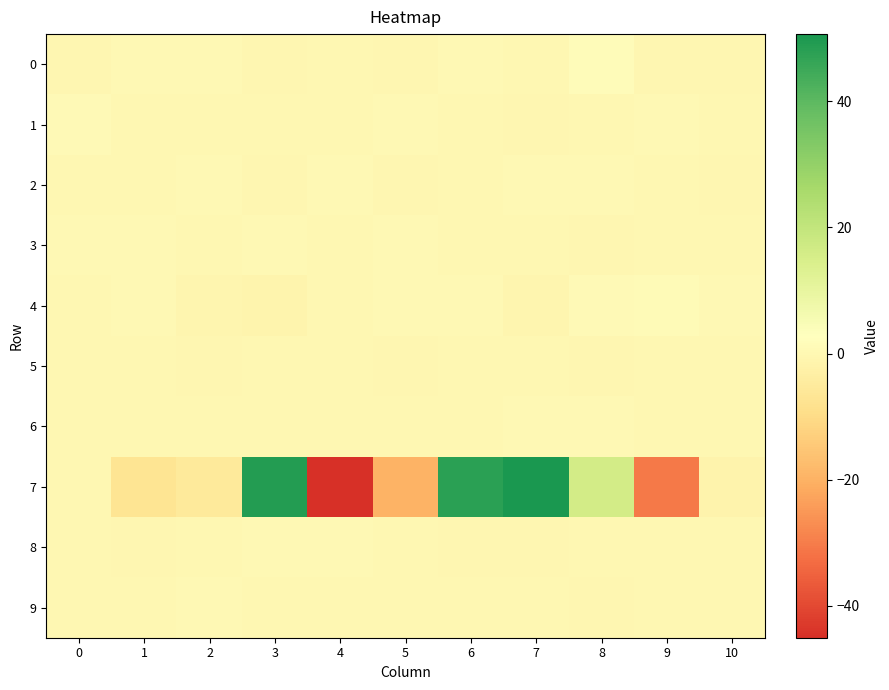

Which series has the widest spread of values?

7